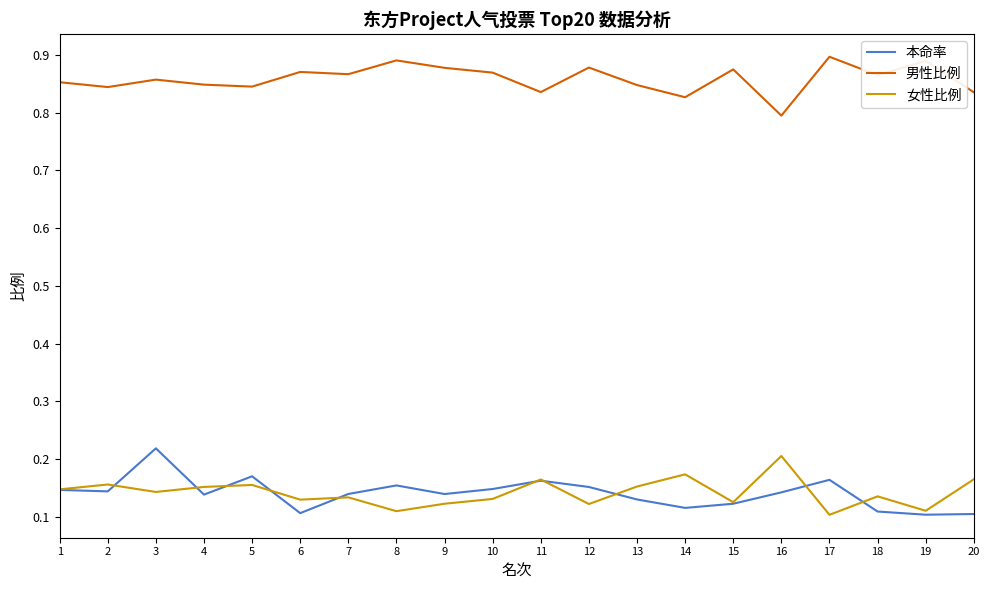

Does the chart have visible grid lines?

No